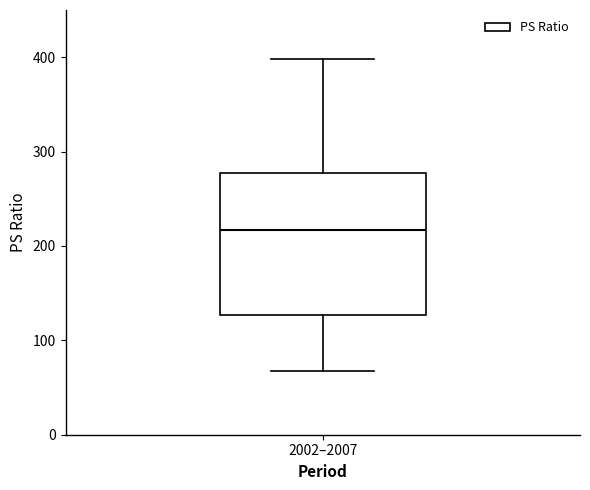

Read this box plot against the y-axis: the position of the median line, the range covered by the box, and the ends of both whiskers. The values are not printed on the chart, so give them approximately, as read against the axis.

median 220, box 130 to 280, whiskers 70 to 400